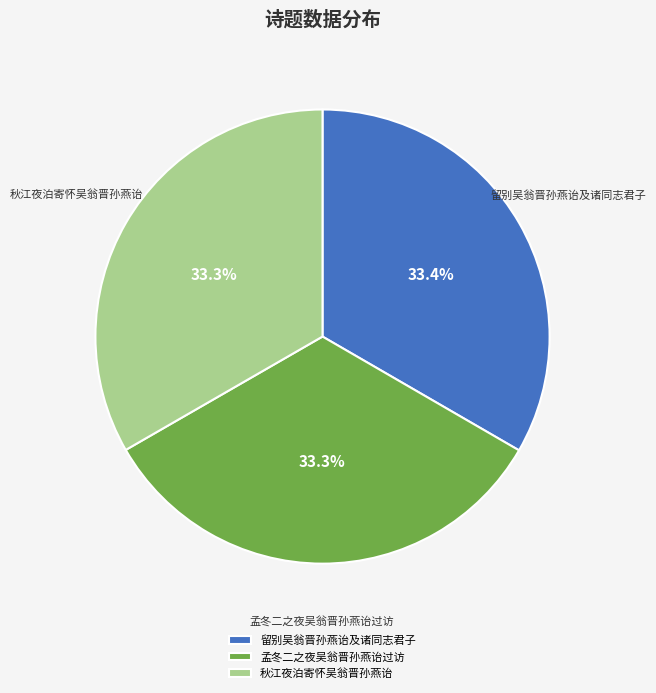

What portion of the pie excludes 留别吴翁晋孙燕诒及诸同志君子?

66.6%